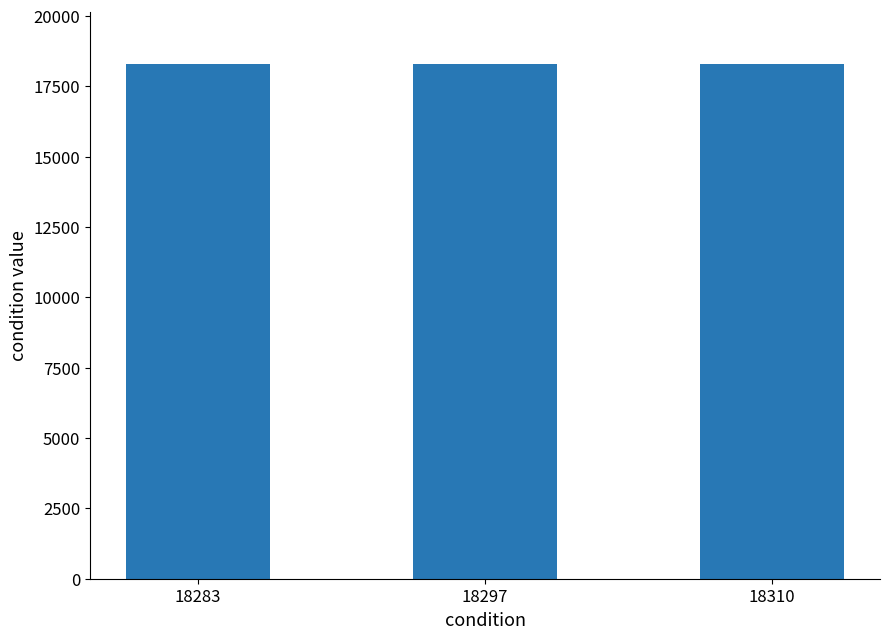

True or false: the data shows 11788 at 18283.

False